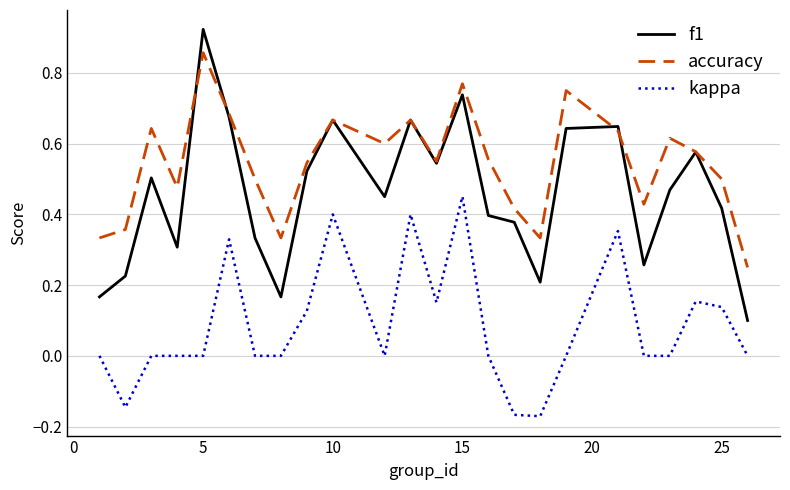

Count the number of categories in the chart.

24